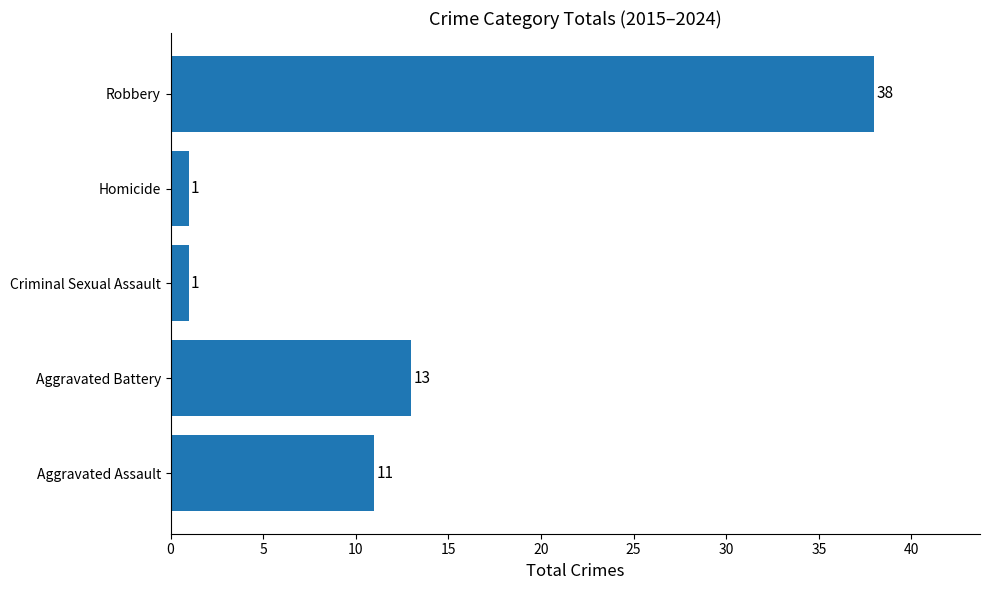

Which label corresponds to the largest value in the chart?

Robbery